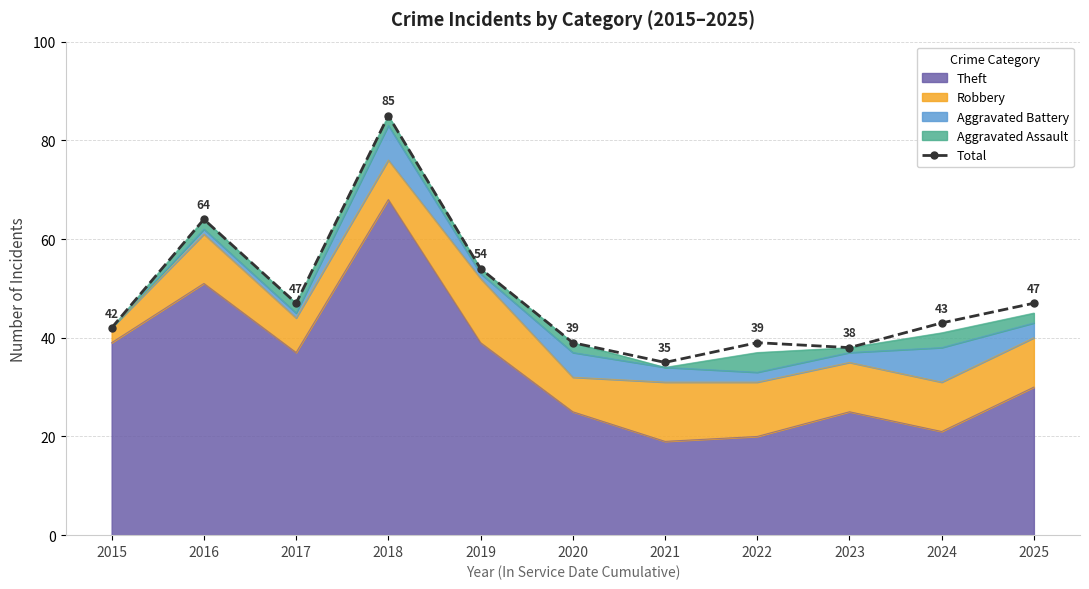

Reading left to right, transcribe all the data shown in this chart.

2015=42	2016=64	2017=47	2018=85	2019=54	2020=39	2021=35	2022=39	2023=38	2024=43	2025=47